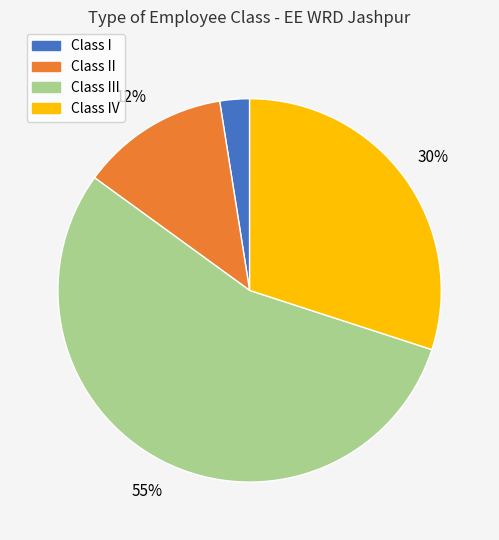

Is there a majority slice in this chart?

Yes